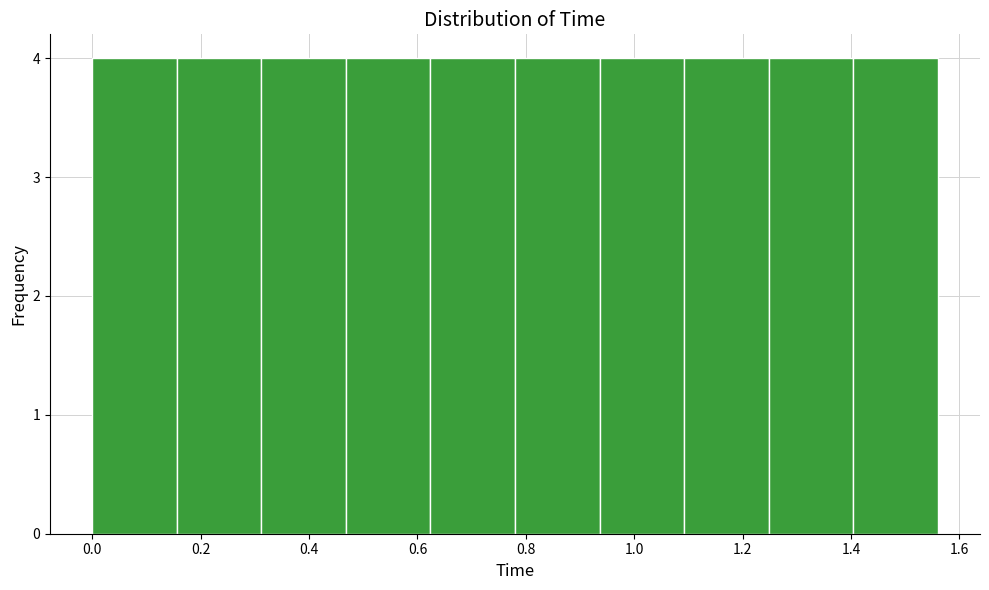

Reading left to right, list every bar in this chart as the range it spans on the x-axis followed by its height. Neither the bar edges nor the heights are printed on the chart, so give them approximately, as read against the axes.

0.000 to 0.156: 4
0.156 to 0.312: 4
0.312 to 0.468: 4
0.468 to 0.624: 4
0.624 to 0.780: 4
0.780 to 0.936: 4
0.936 to 1.092: 4
1.092 to 1.248: 4
1.248 to 1.404: 4
1.404 to 1.560: 4